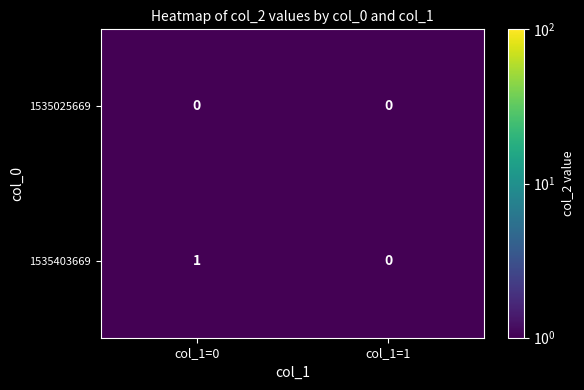

Between col_1=0 and col_1=1, which series saw the biggest shift?

1535403669